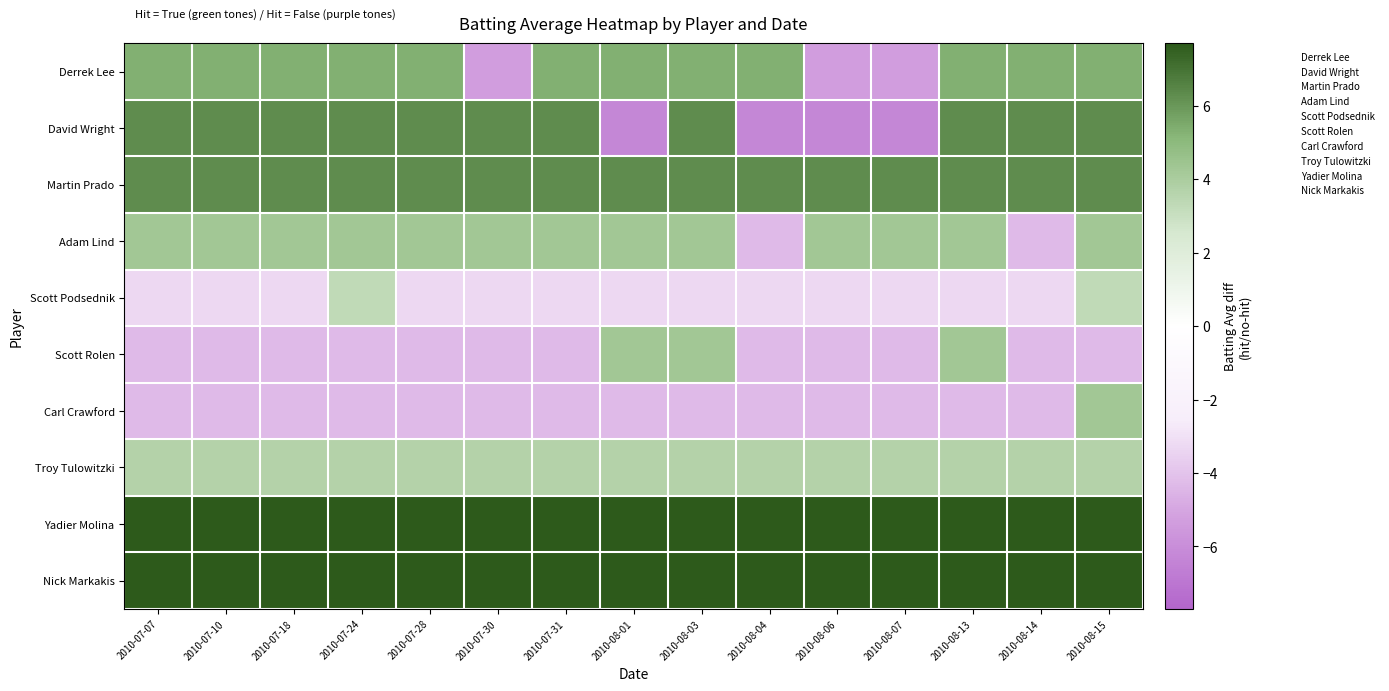

What is the minimum value shown in the chart?

-6.3